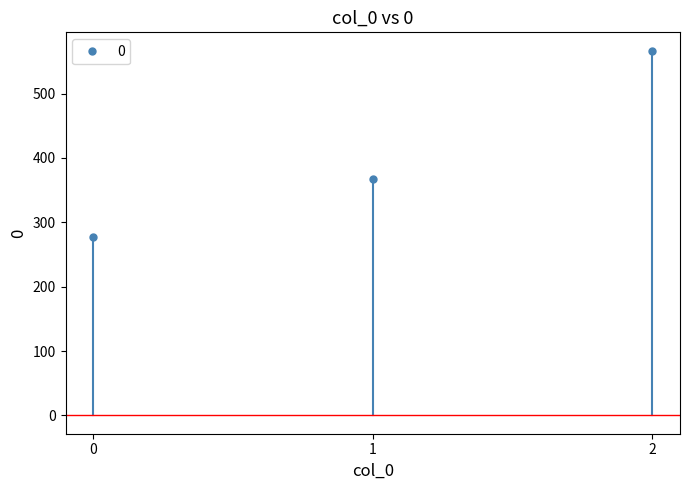

What is the value of the 3rd point from the left?

566.7